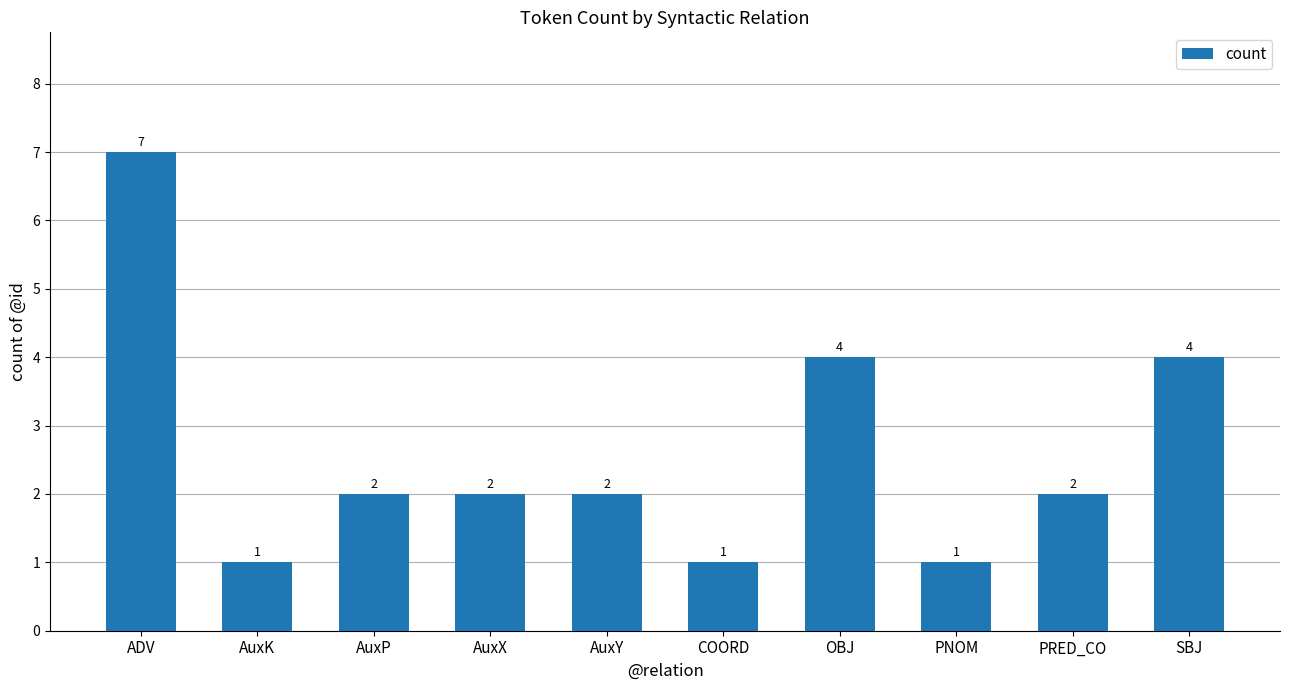

True or false: the data shows 1 at AuxK.

True